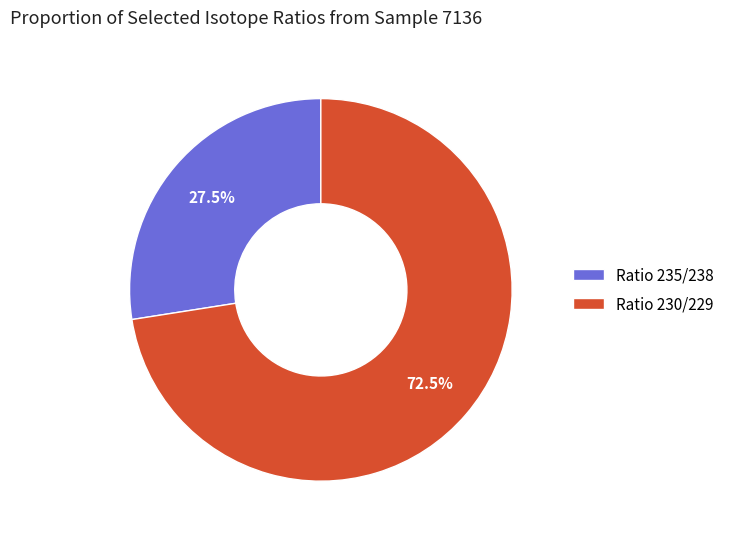

Is there a majority slice in this chart?

Yes